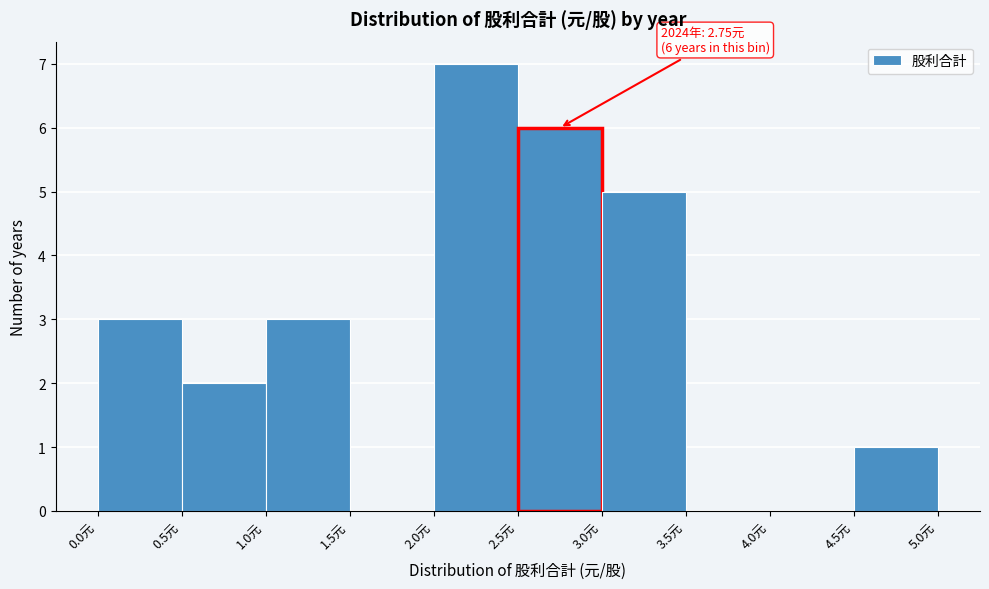

Which range on the x-axis has the tallest bar?

2.0 to 2.5